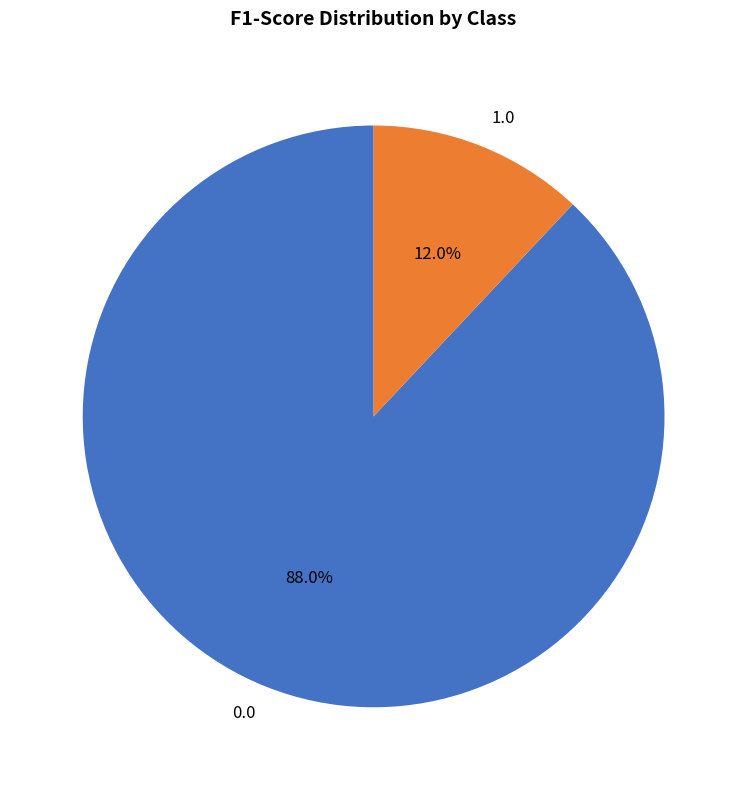

To the nearest percent, what is the average slice percentage?

50%